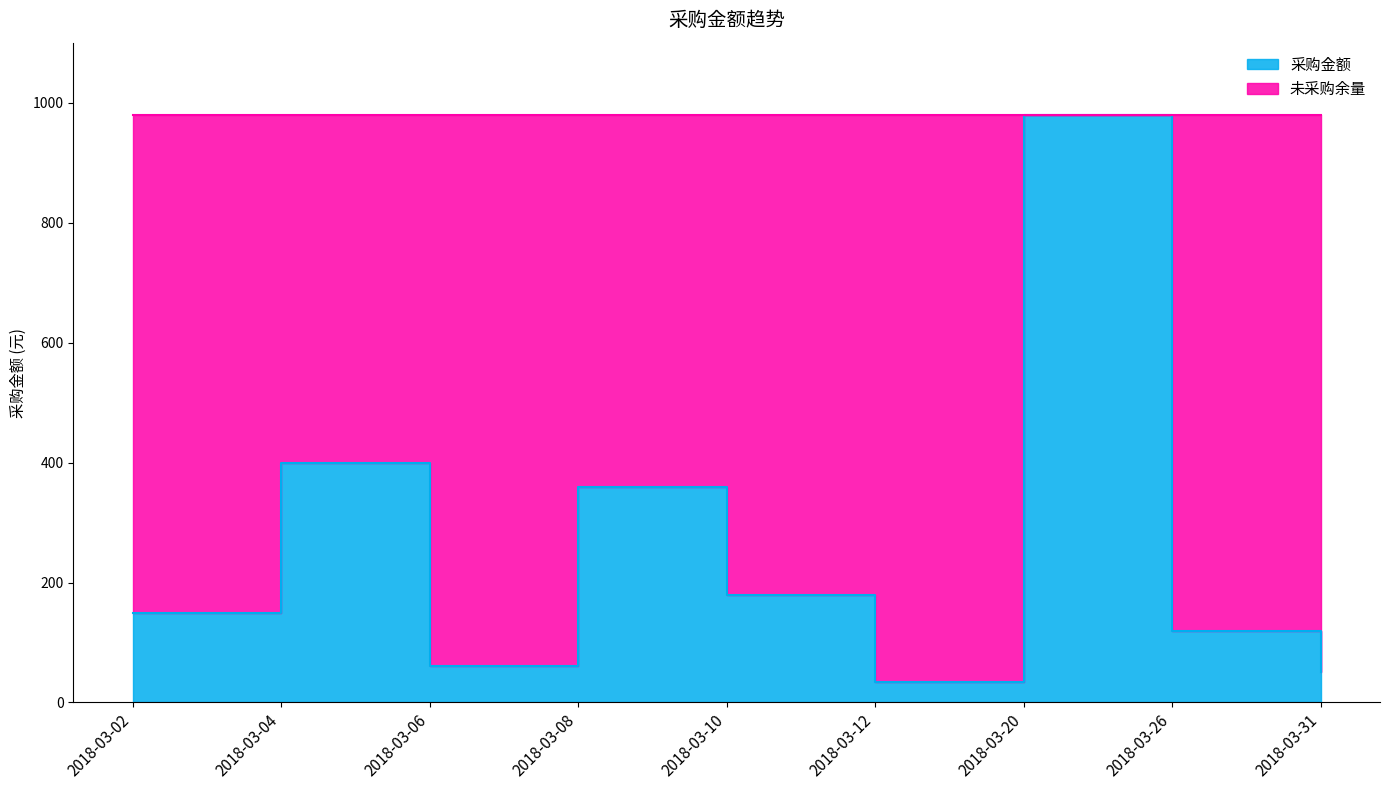

What is the minimum value shown in the chart?

34